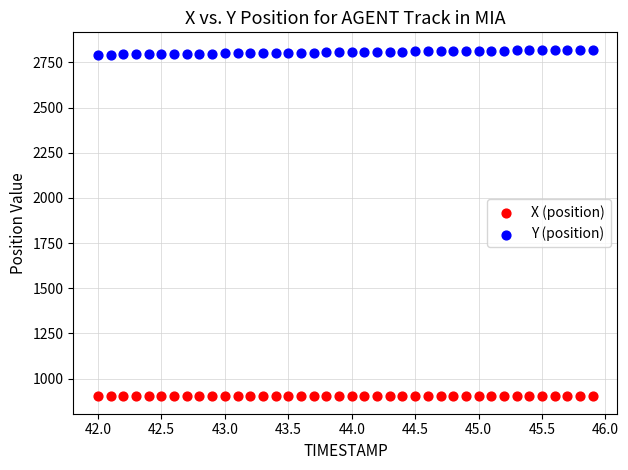

What are all the series names shown in the legend?

X (position), Y (position)